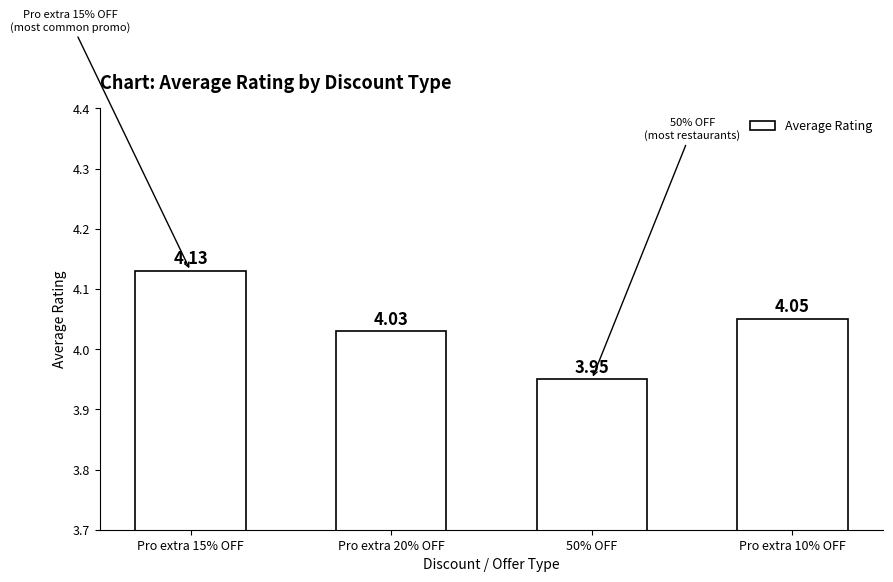

What is the difference between the values at Pro extra 10% OFF and Pro extra 15% OFF?

0.1